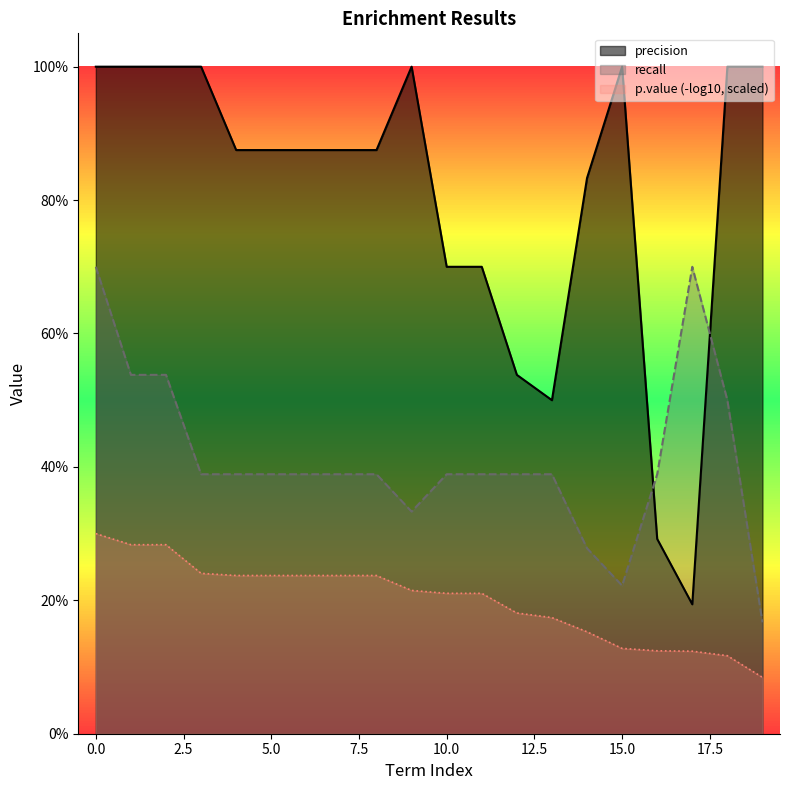

True or false: precision and recall cross at least once.

True